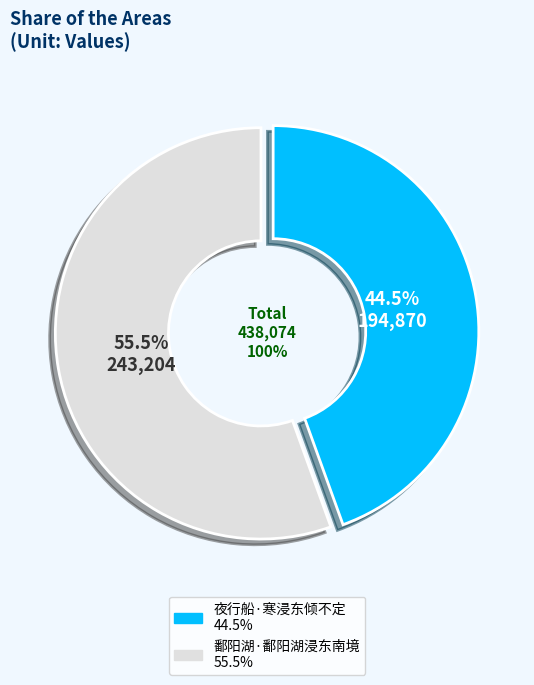

Which category has the biggest portion of the pie?

鄱阳湖·鄱阳湖浸东南境